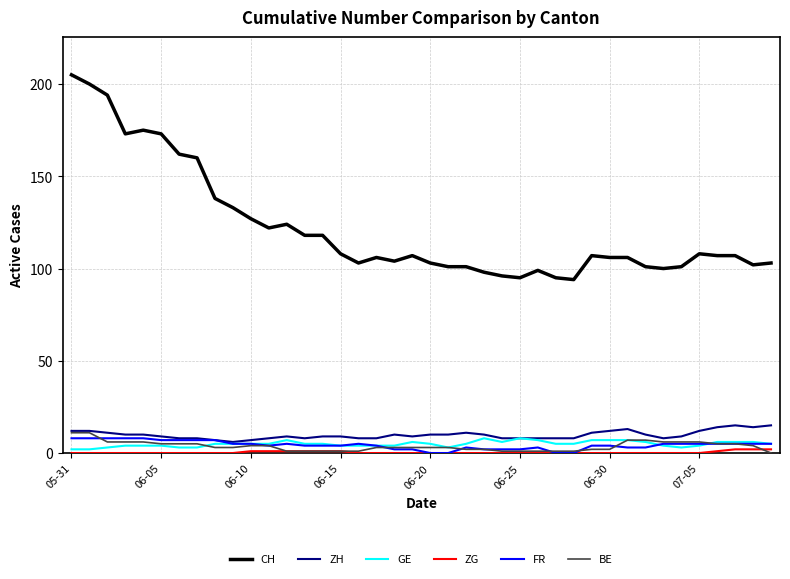

True or false: GE and CH intersect in this chart.

False